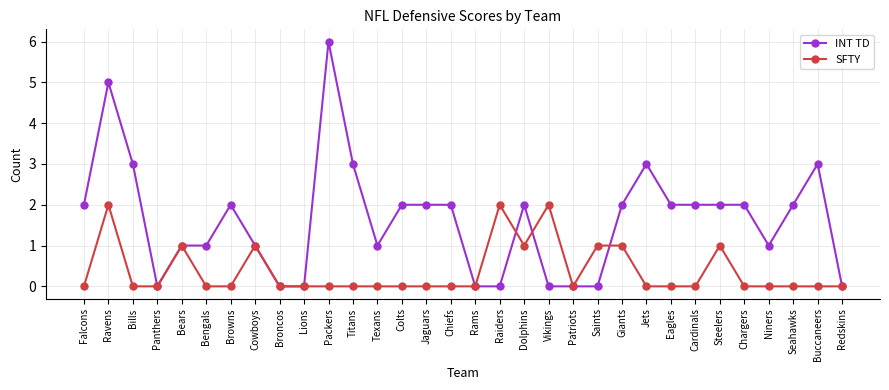

What position from the left is Browns?

7